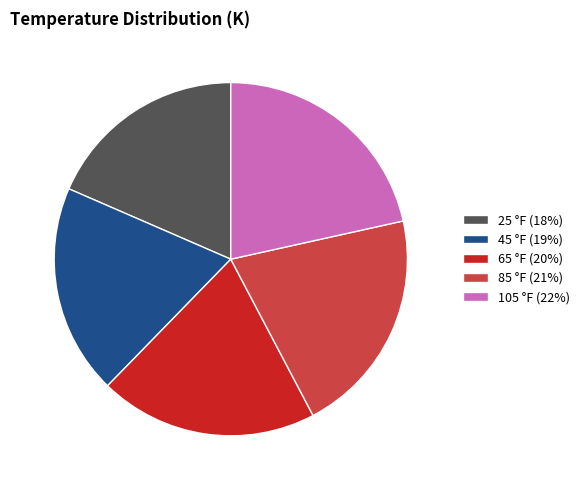

Is 105 °F (22%) the majority of the pie?

No